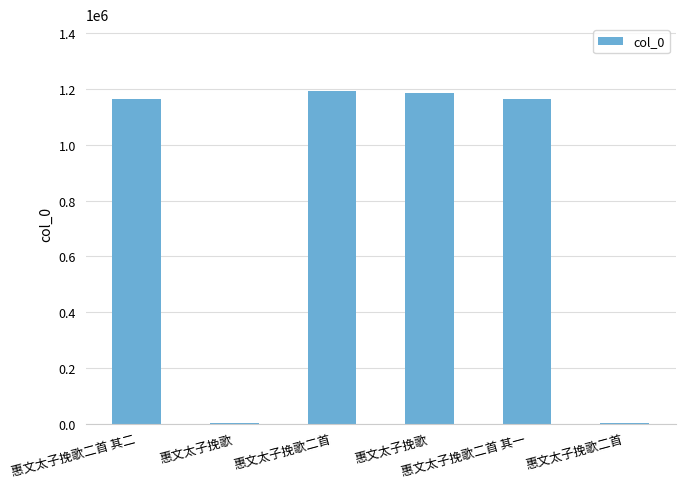

How many distinct data groups are displayed?

1